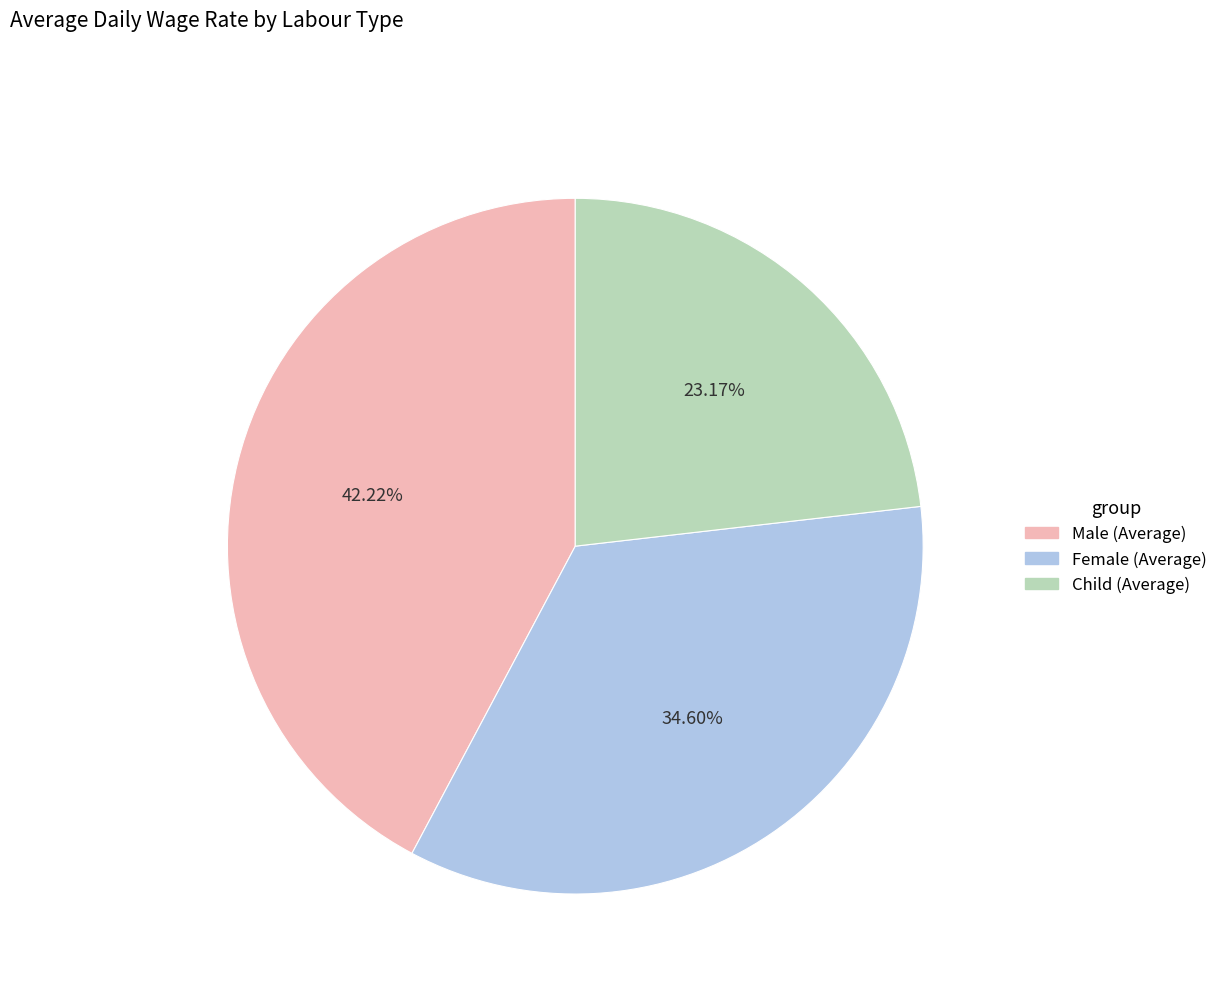

How many segments does this pie chart have?

3